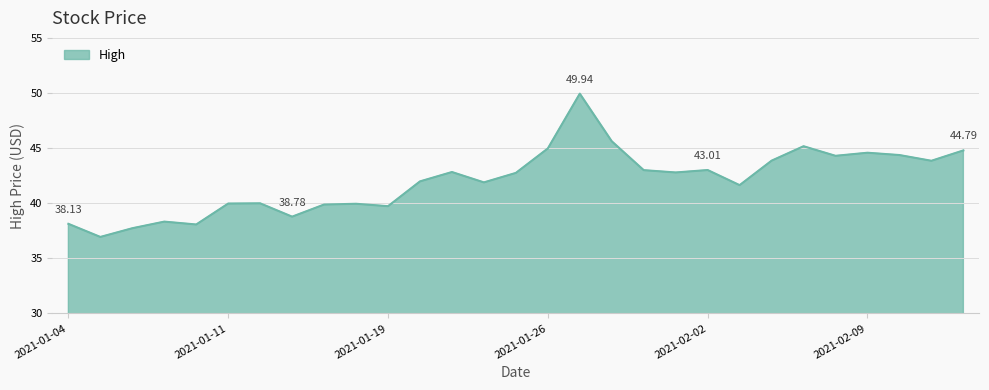

What is the difference between the maximum and minimum values?

13.0